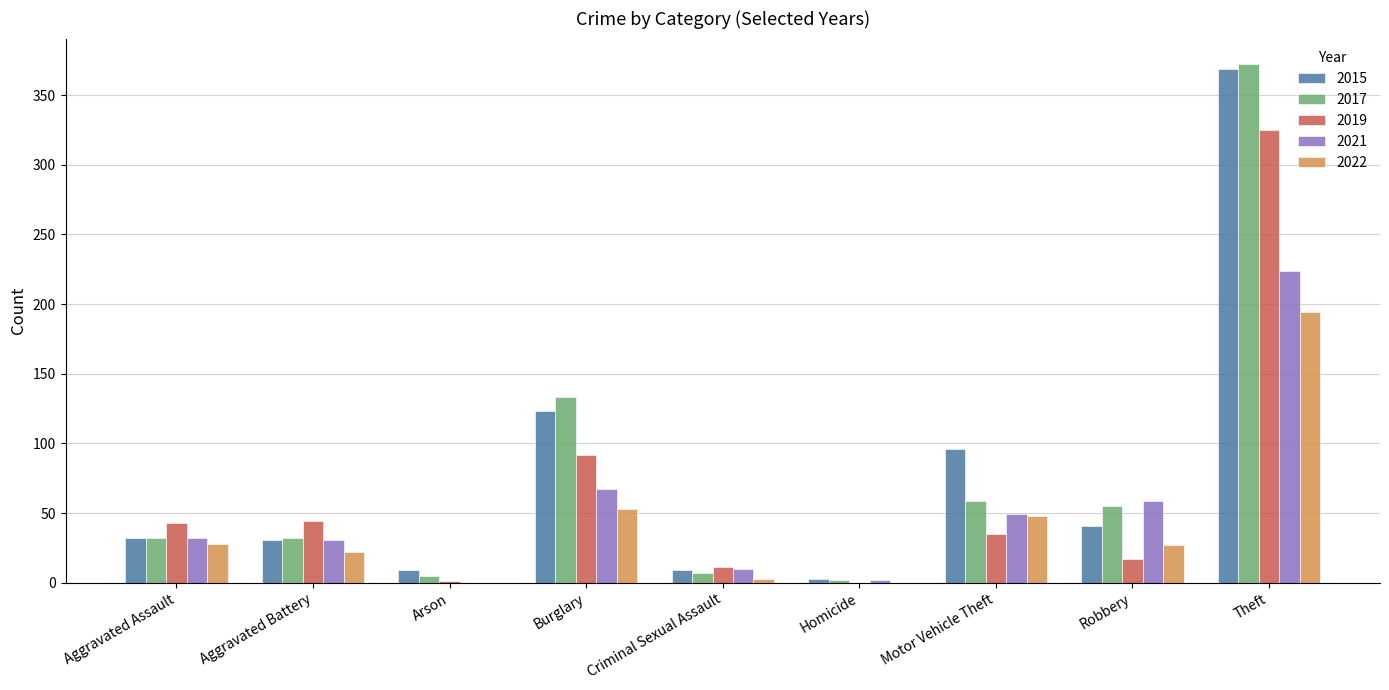

Are the bars grouped side by side (vs. stacked)?

Yes